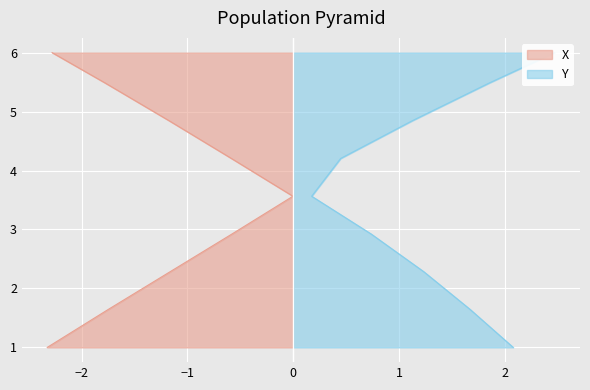

What are all the series names shown in the legend?

X, Y